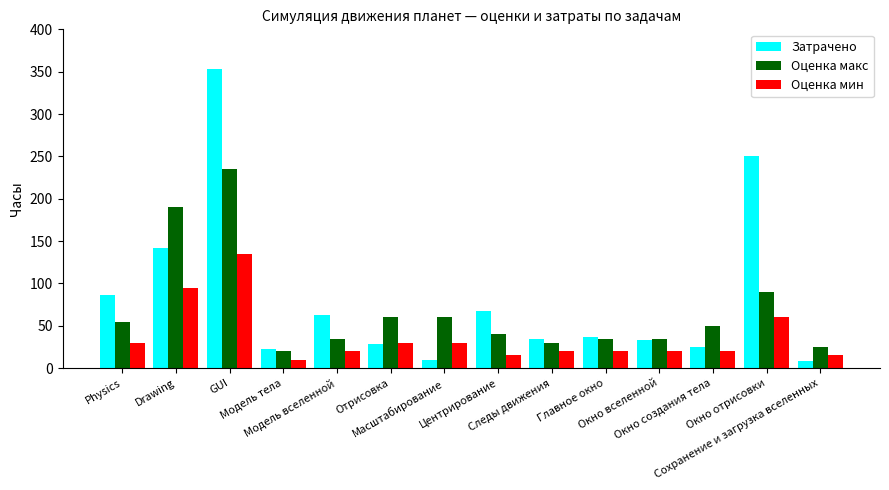

At which label is Затрачено closest to 180?

Drawing